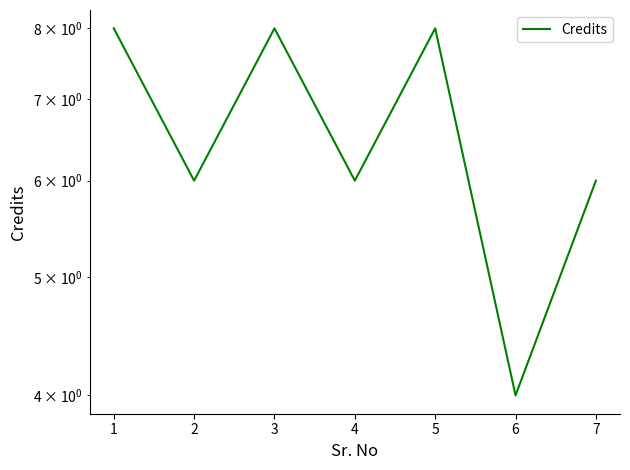

How many data points are above 6?

3